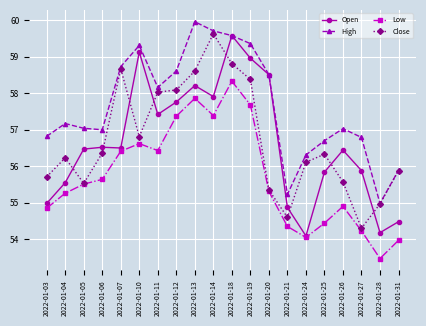

How many lines are shown in the chart?

4